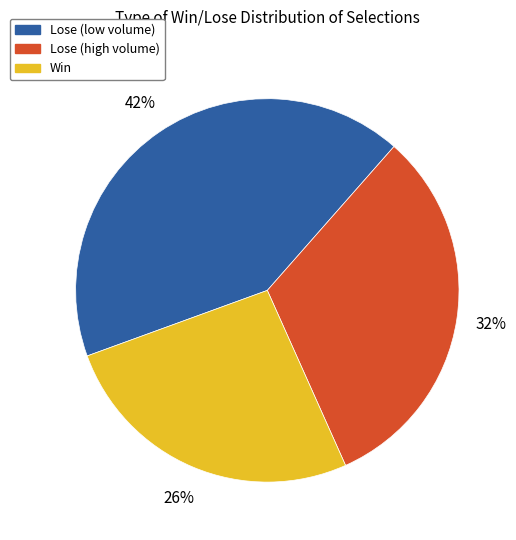

What is the ratio of the value at Lose (high volume) to the value at Win?

1.2